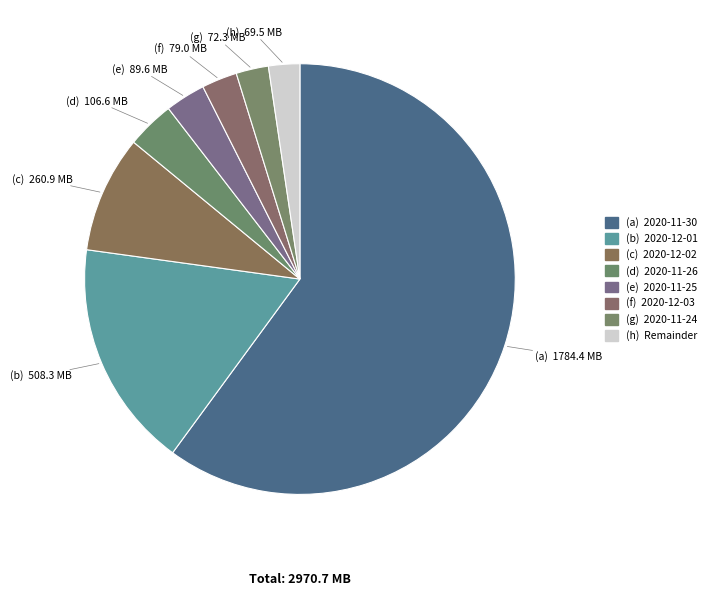

How many slices are in this pie chart?

8